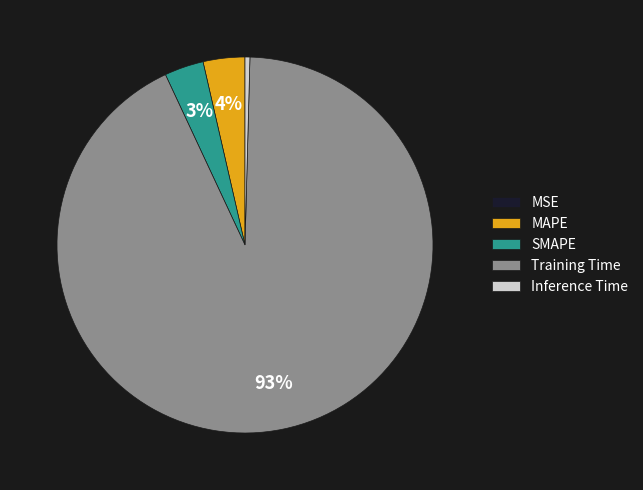

To the nearest percent, what is the difference between the largest and smallest slice percentages?

93%